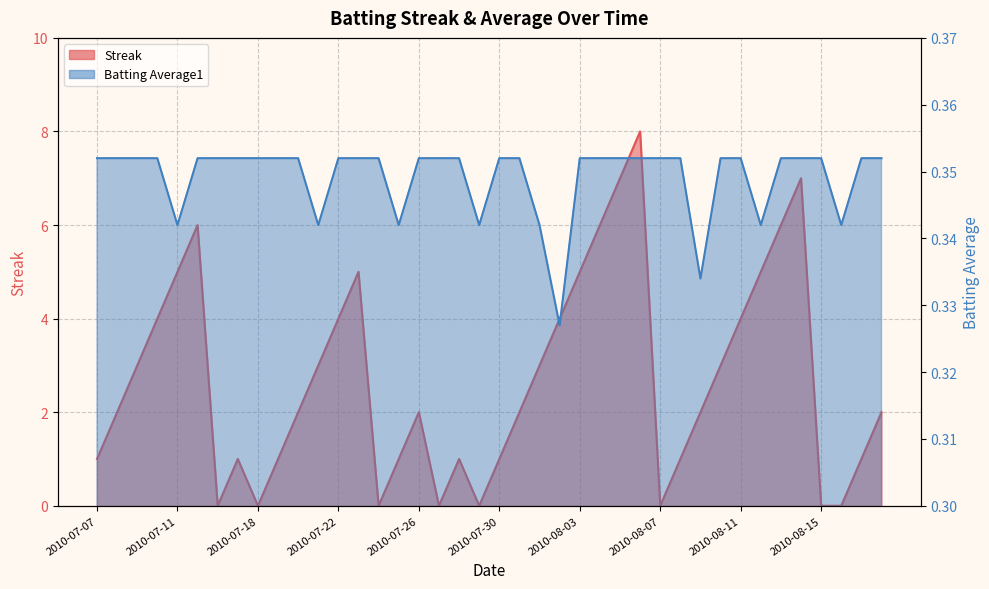

Read the Streak value at 2010-08-06.

8.0